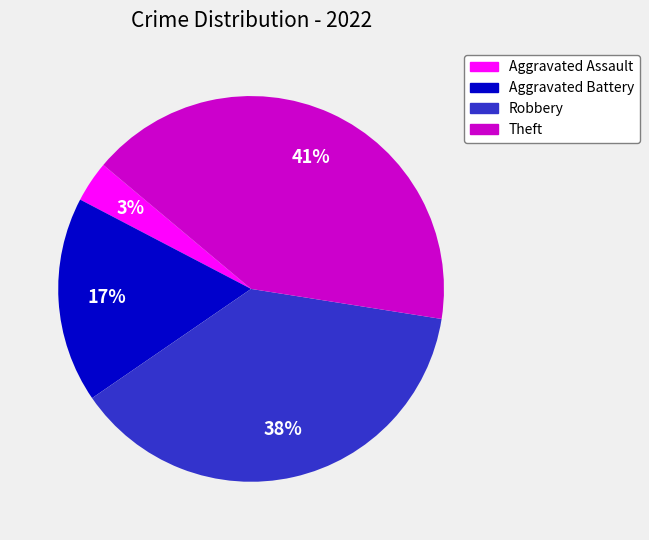

To the nearest percent, what is the average slice percentage?

25%